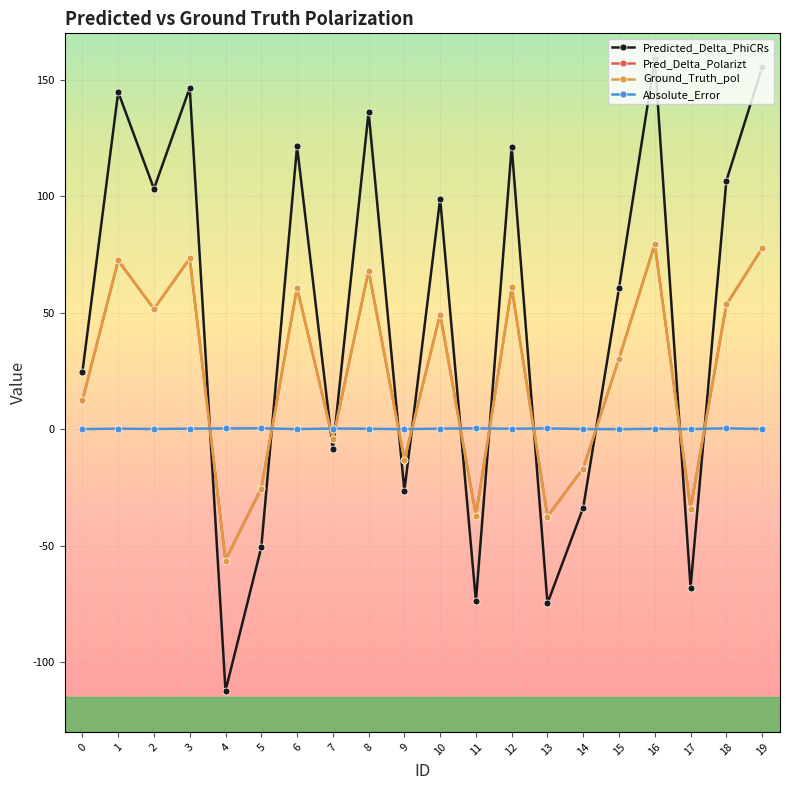

What is the value of the Absolute_Error point at the 13th from the left?

0.2